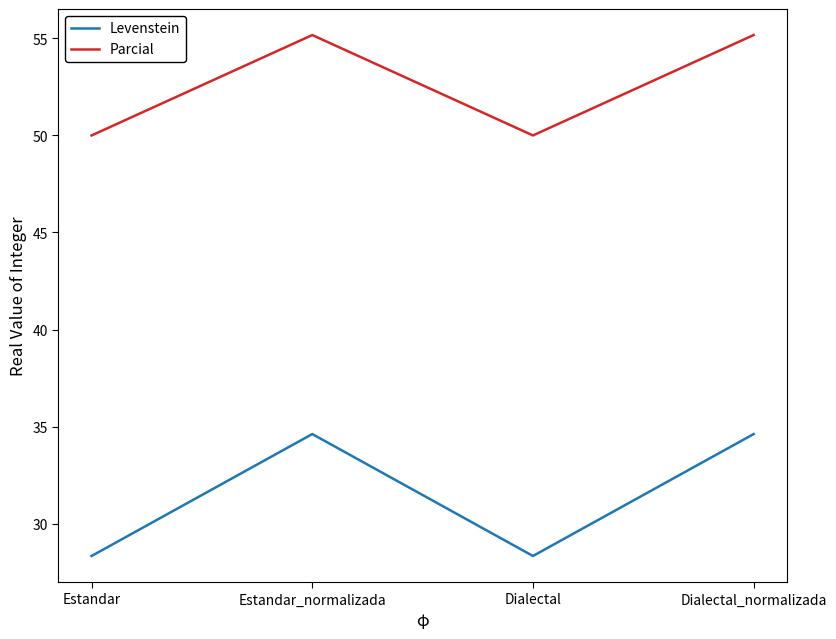

What position from the right is Dialectal?

2